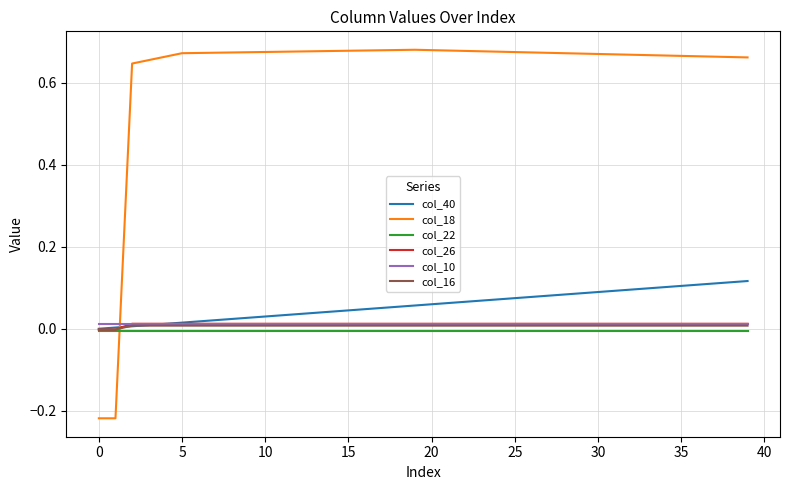

What are all the series names shown in the legend?

col_40, col_18, col_22, col_26, col_10, col_16